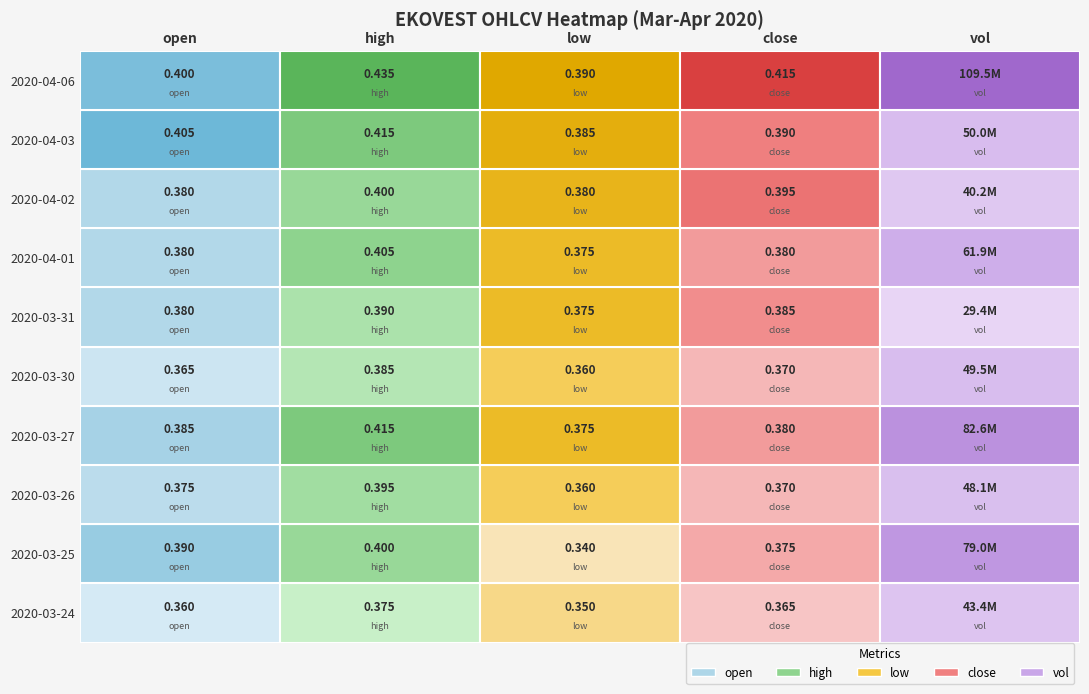

Reading left to right, extract all data points from this chart.

2020-03-24: 0.4	0.4	0.3	0.4	43352000.0
2020-03-25: 0.4	0.4	0.3	0.4	78975900.0
2020-03-26: 0.4	0.4	0.4	0.4	48051000.0
2020-03-27: 0.4	0.4	0.4	0.4	82606900.0
2020-03-30: 0.4	0.4	0.4	0.4	49453800.0
2020-03-31: 0.4	0.4	0.4	0.4	29420400.0
2020-04-01: 0.4	0.4	0.4	0.4	61873400.0
2020-04-02: 0.4	0.4	0.4	0.4	40176900.0
2020-04-03: 0.4	0.4	0.4	0.4	50046300.0
2020-04-06: 0.4	0.4	0.4	0.4	109466000.0